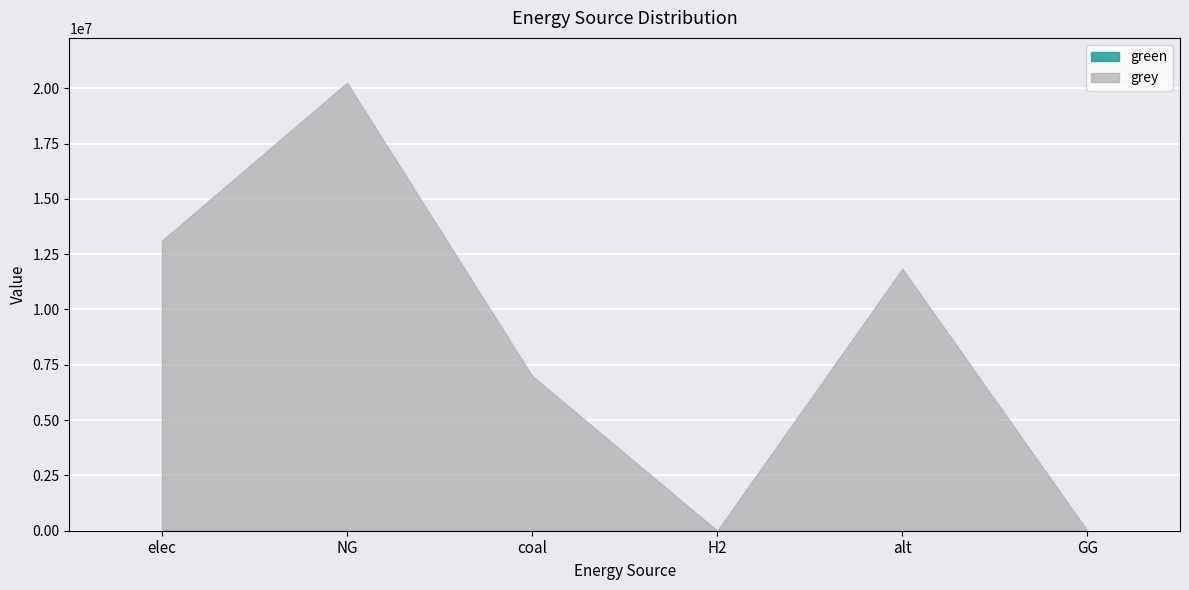

Which series has the widest spread of values?

grey